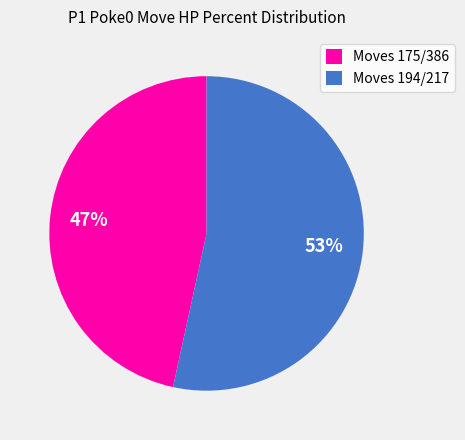

What is the largest slice in the pie chart?

Moves 194/217